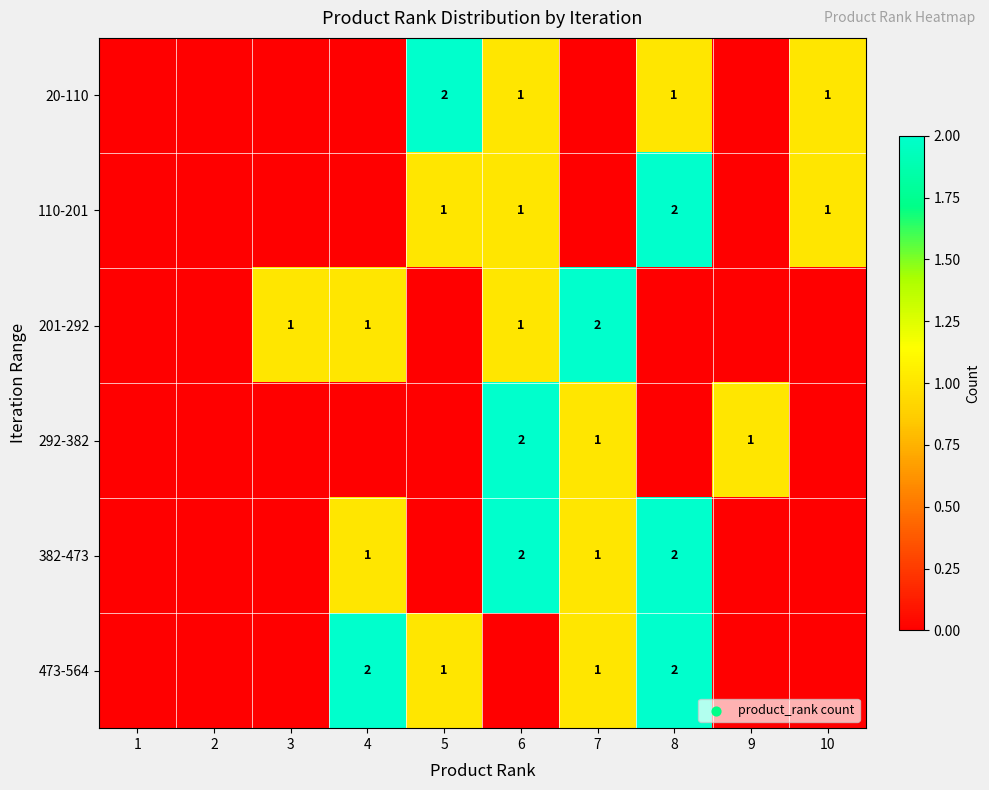

The value of 110-201 at 5 is 1. True or false?

True